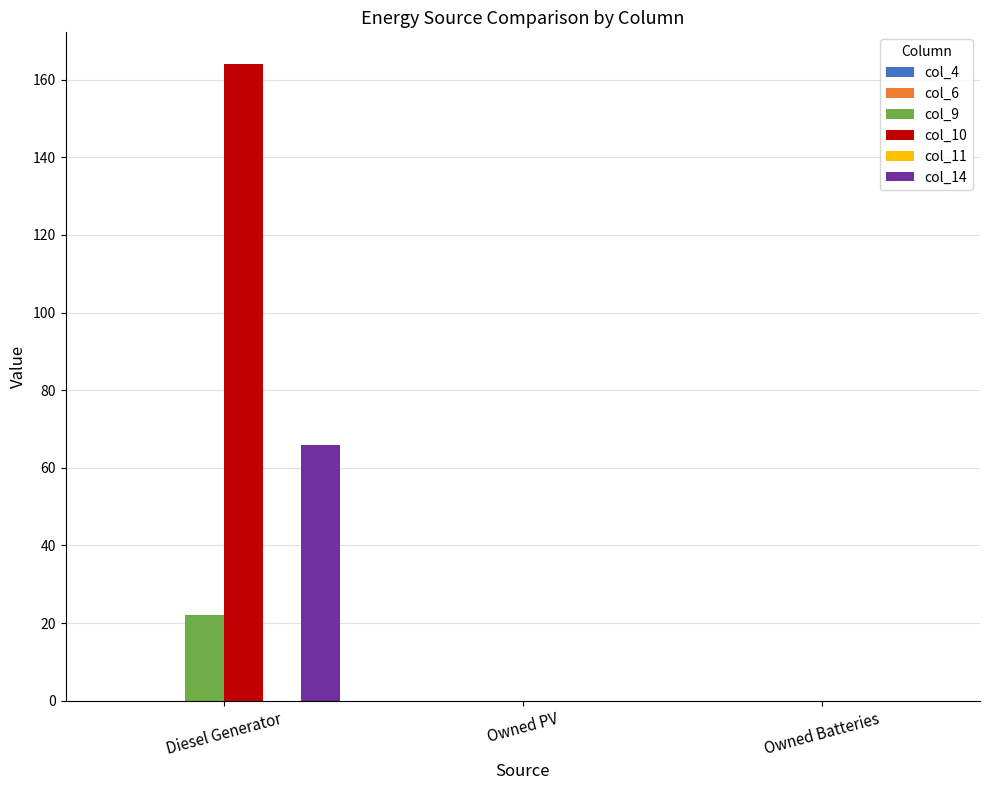

What is the maximum value for col_10?

164